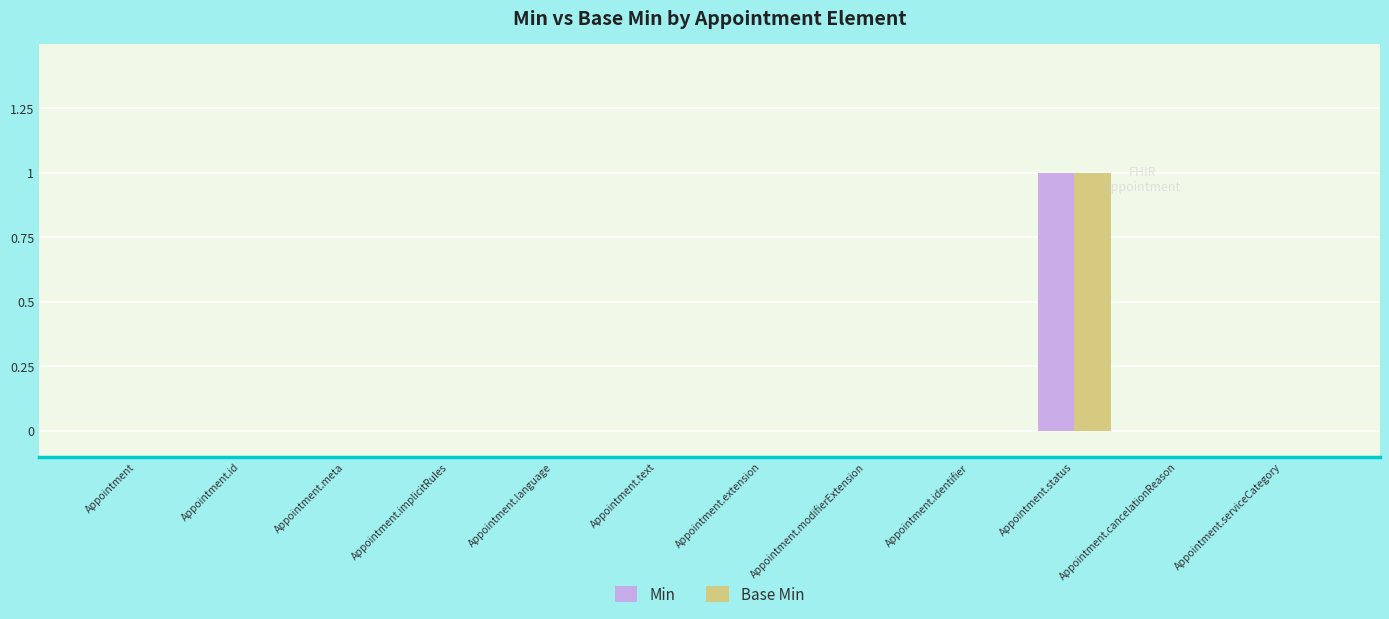

The value of Min at Appointment.language is 0. True or false?

True